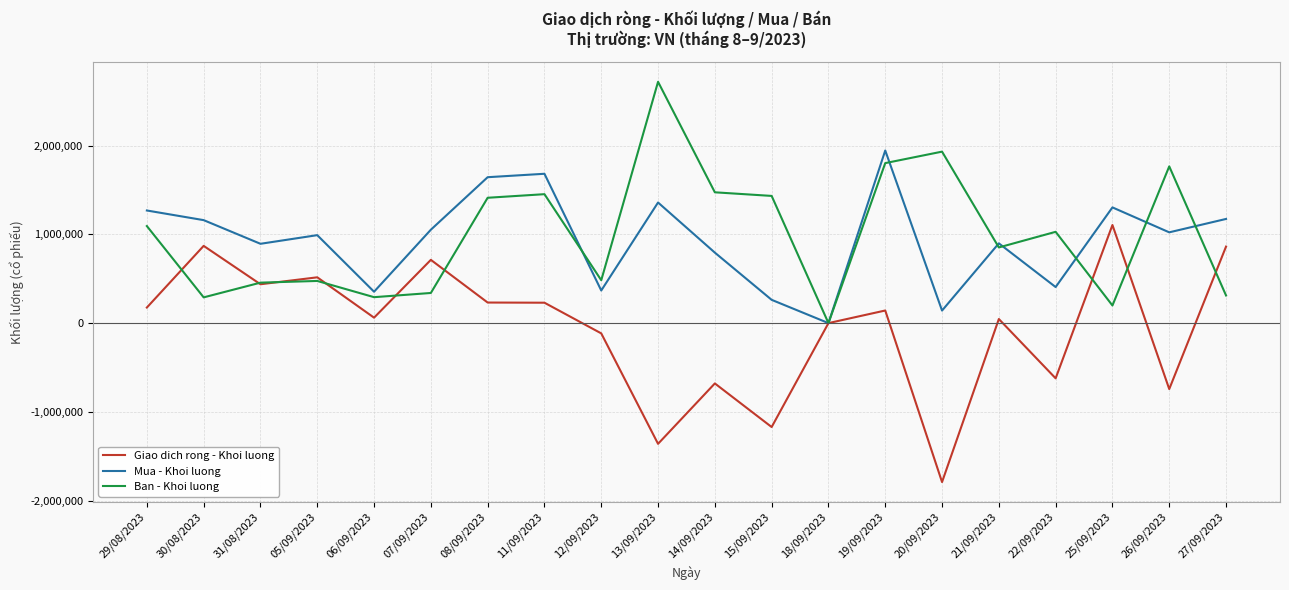

Is the value of Giao dich rong - Khoi luong at 14/09/2023 greater than the value of Mua - Khoi luong at 18/09/2023?

No